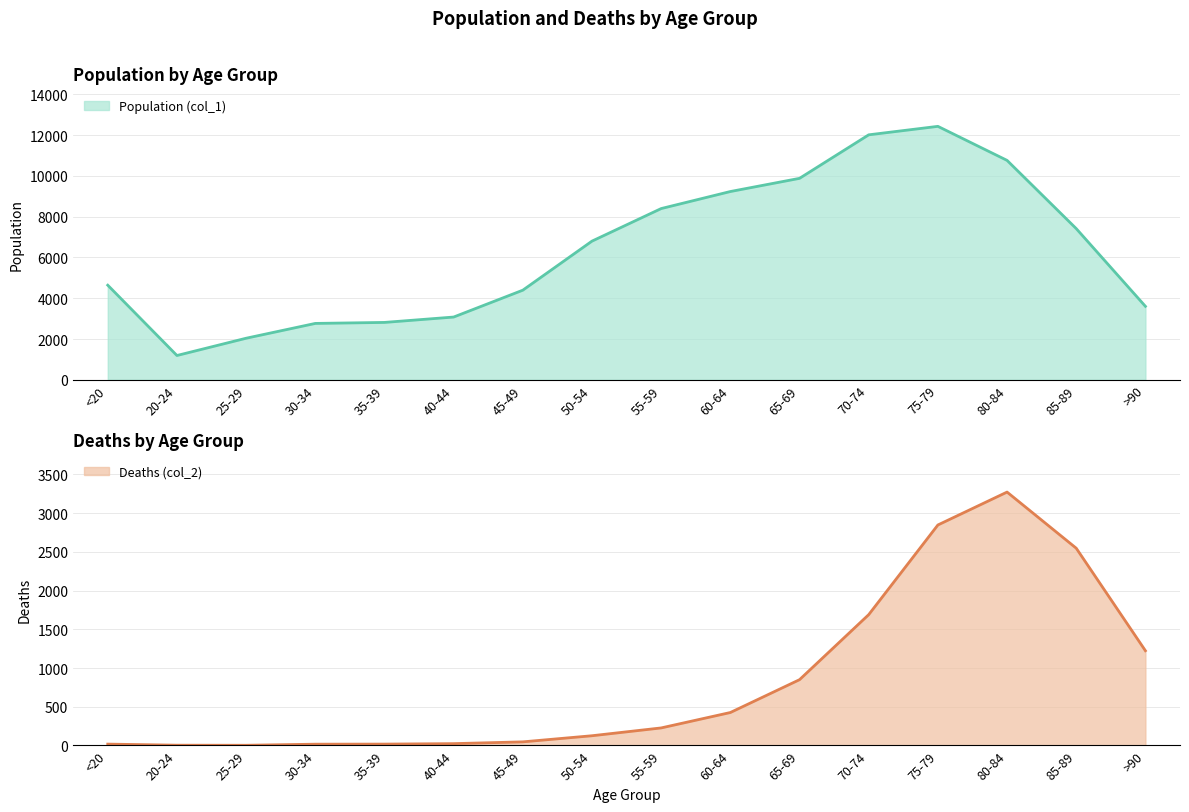

At which label does Deaths (col_2) reach its minimum?

25-29